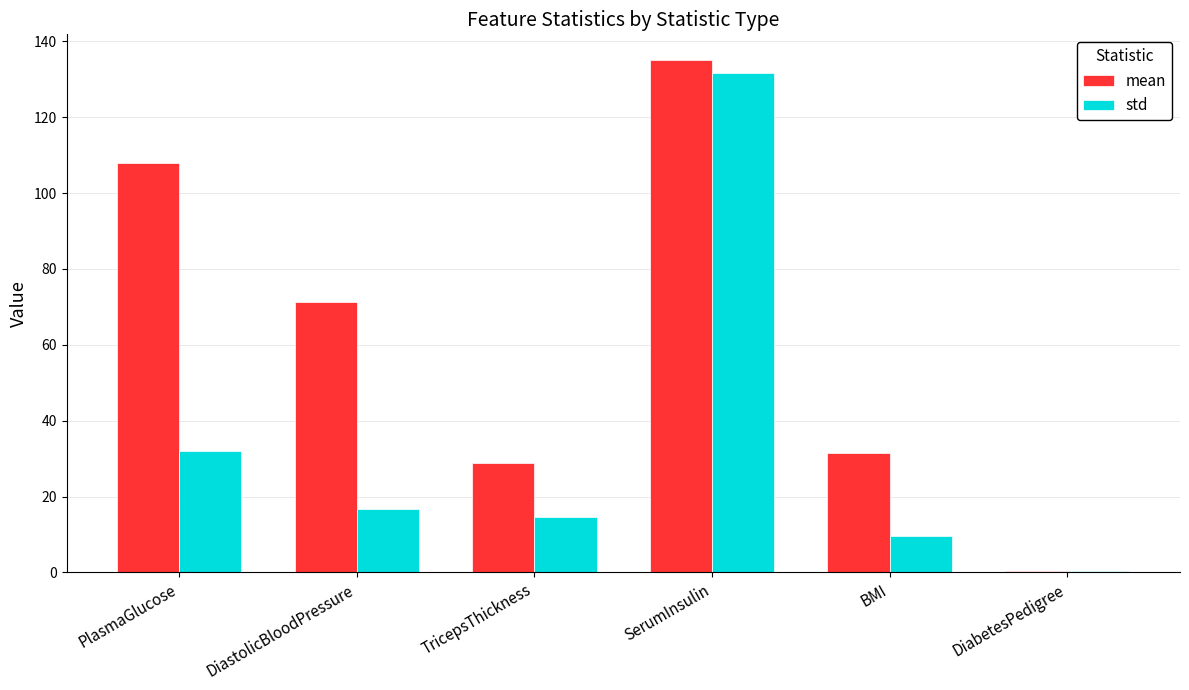

True or false: std has a value of 32.1 at PlasmaGlucose.

True